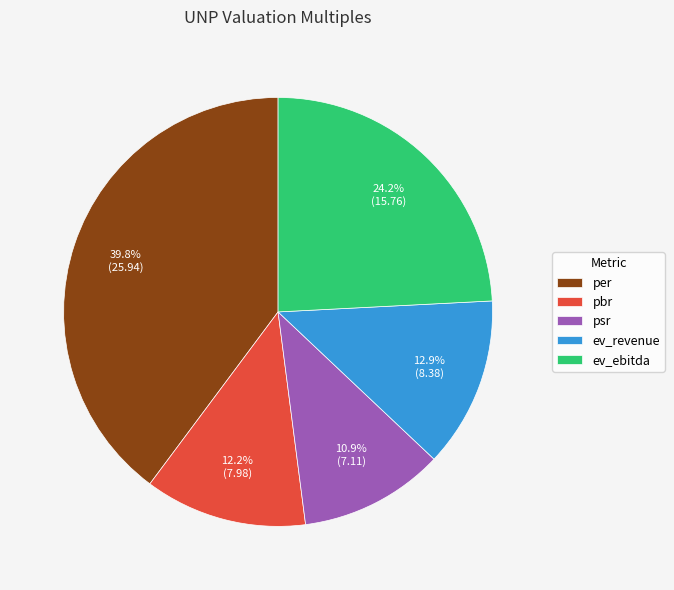

What is the ratio of the value at pbr to the value at per?

0.3